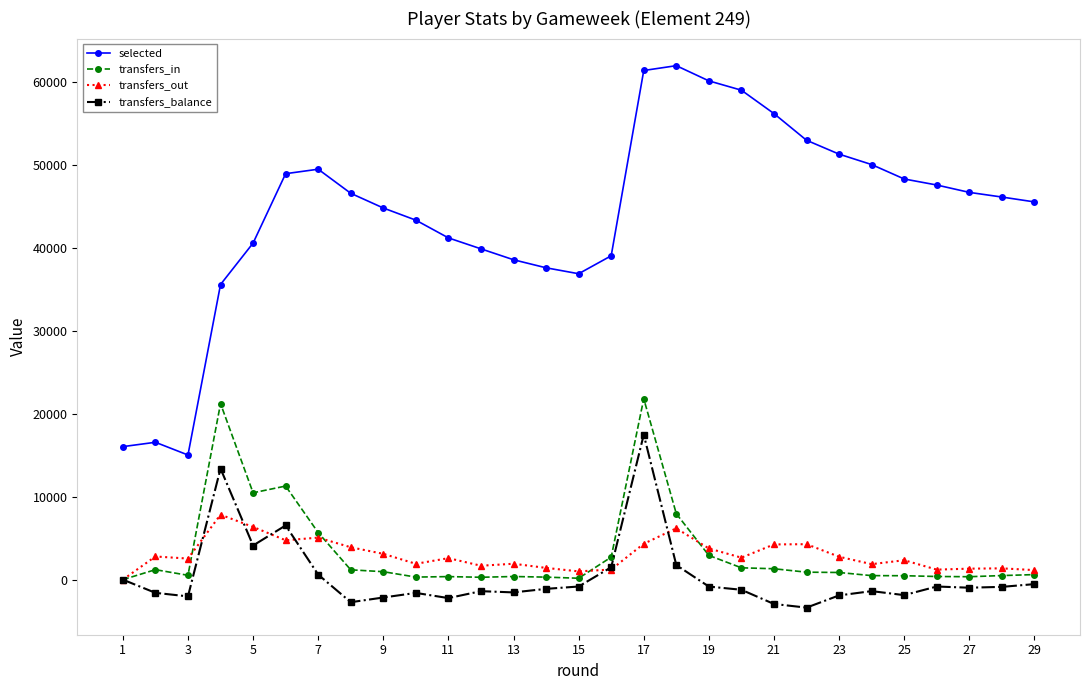

What is the sum of all transfers_balance values?

11487